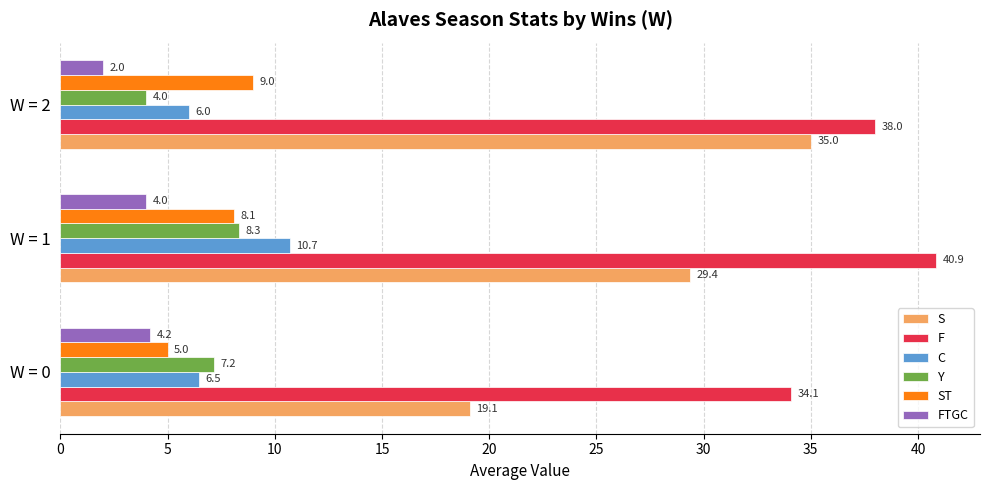

Which series has the widest spread of values?

S